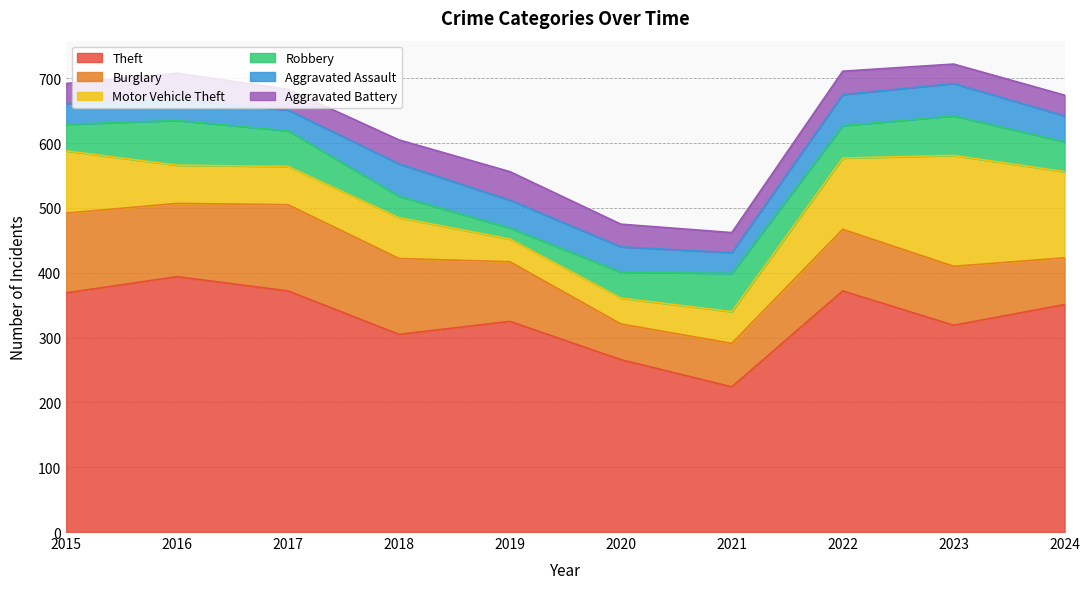

How many lines are shown in the chart?

6